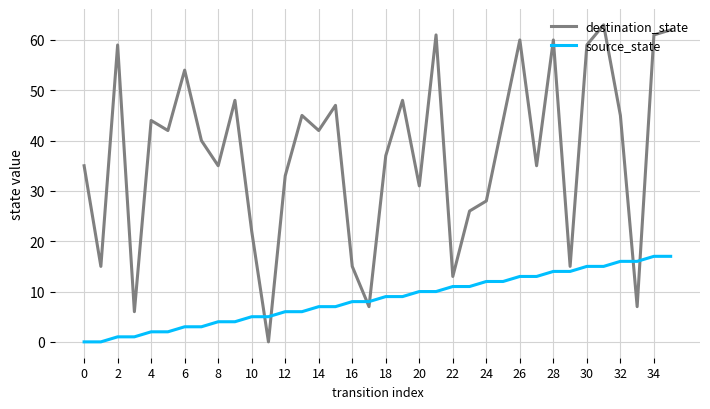

What is the difference between the maximum and minimum values in the source_state series?

17